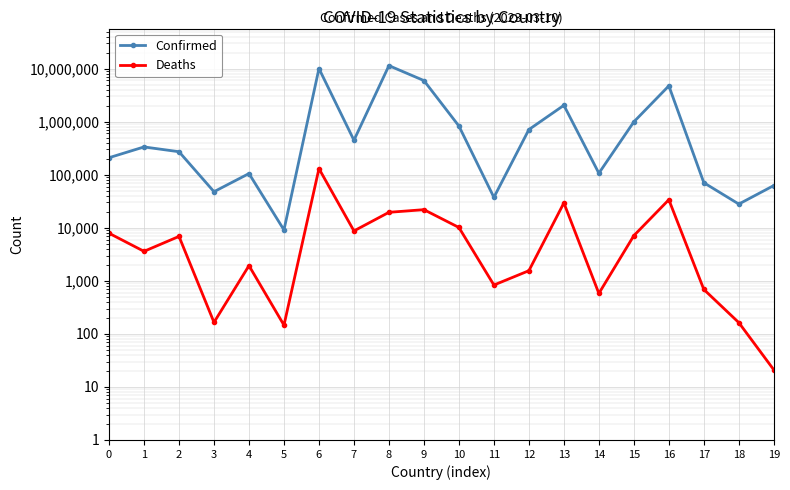

What is the total value across all series at 11?

38324